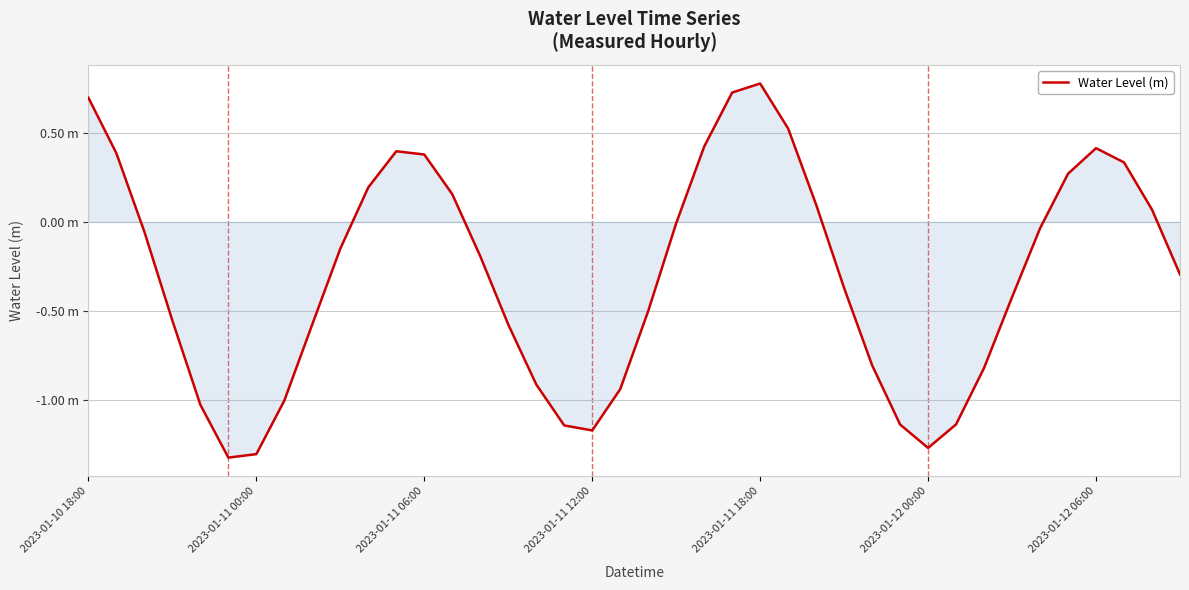

What is the difference between the maximum and minimum values?

2.1